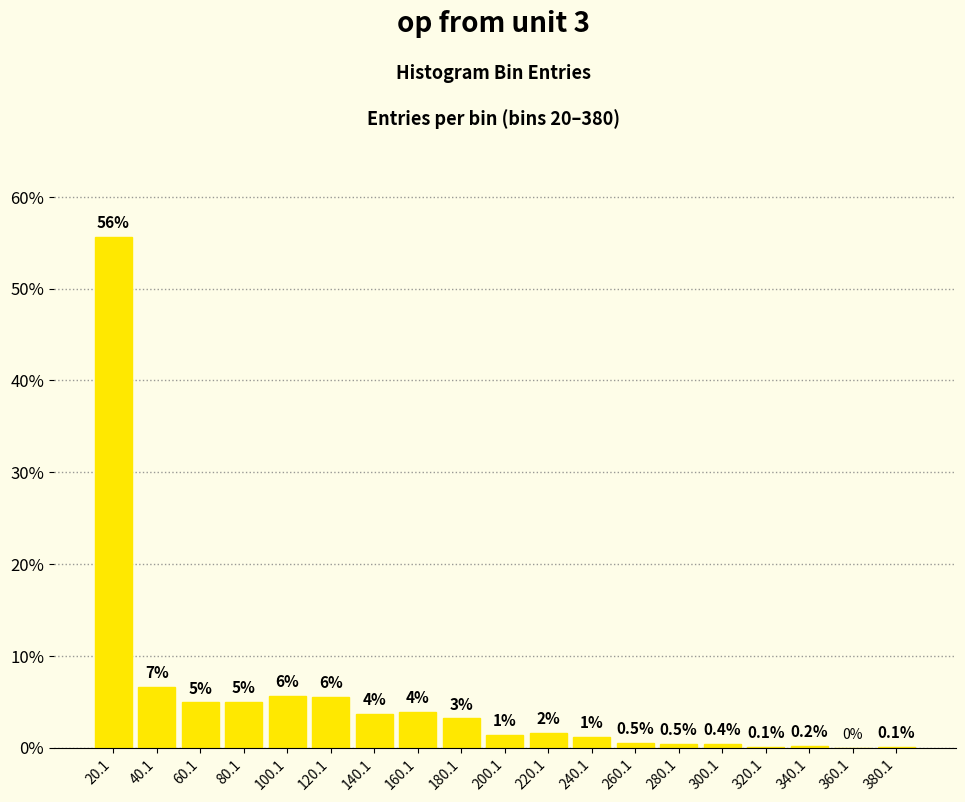

How many categories are shown in the chart?

19